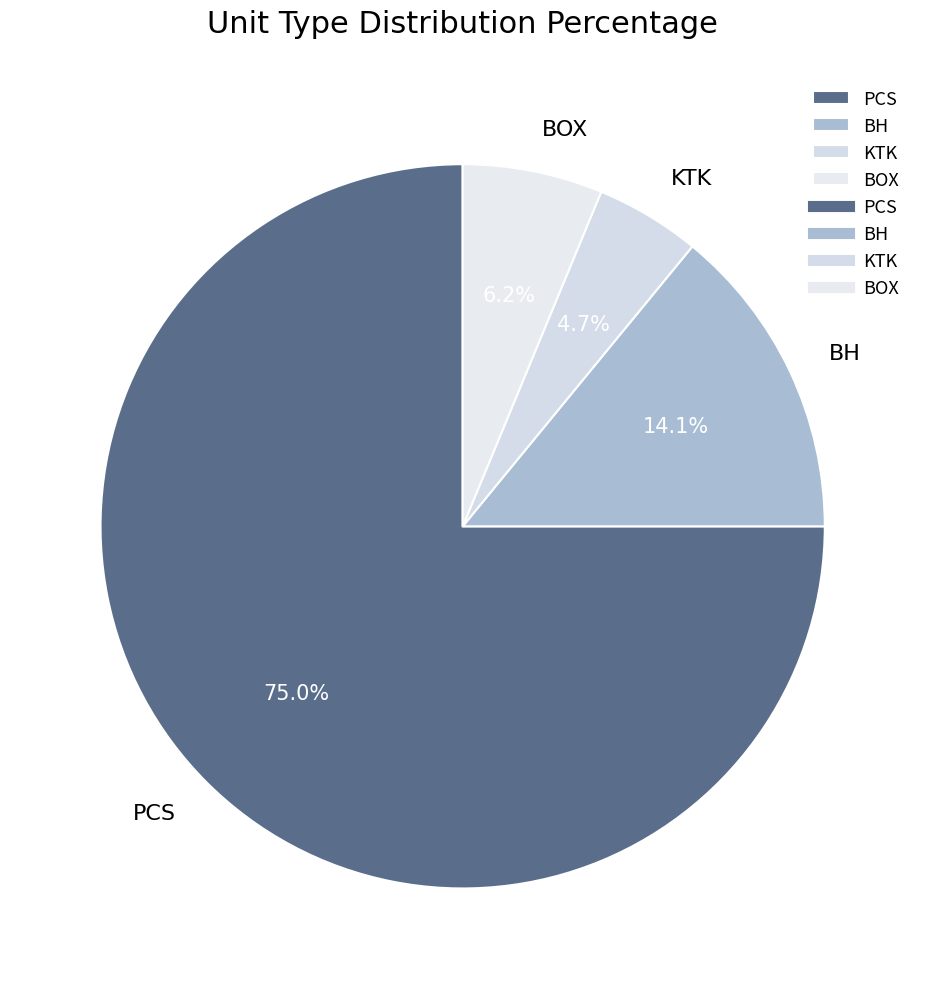

To the nearest percent, what is the combined percentage of BH and BOX?

20%